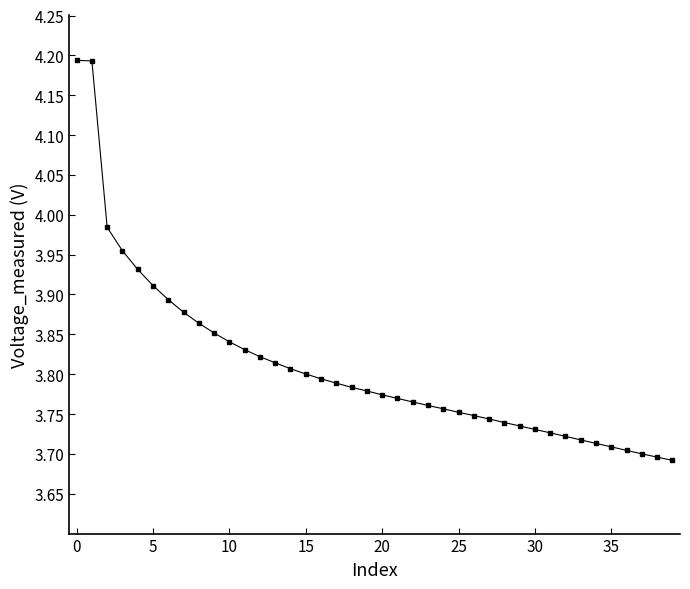

What is the sum of all values?

152.4